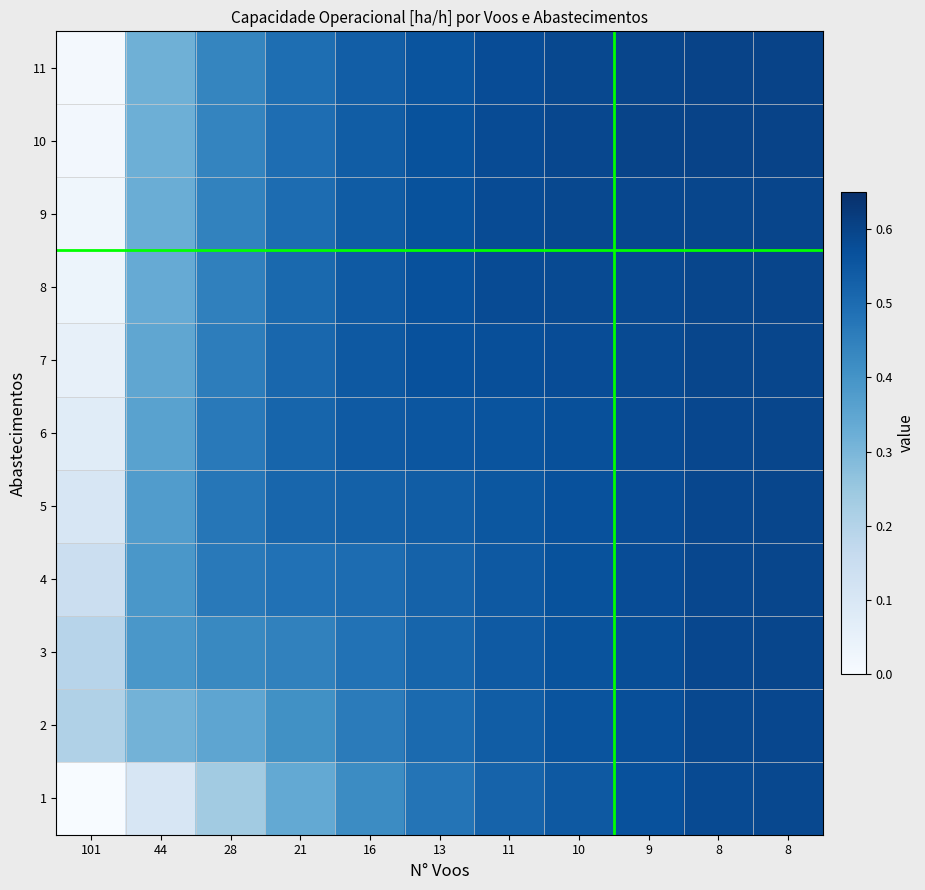

Reading left to right, what are all the values shown in this chart?

1: 101=0.0	44=0.1	28=0.2	21=0.3	16=0.4	13=0.5	11=0.5	10=0.5	9=0.6	8=0.6	8=0.6
2: 101=0.2	44=0.3	28=0.3	21=0.4	16=0.5	13=0.5	11=0.5	10=0.6	9=0.6	8=0.6	8=0.6
3: 101=0.2	44=0.4	28=0.4	21=0.4	16=0.5	13=0.5	11=0.5	10=0.6	9=0.6	8=0.6	8=0.6
4: 101=0.1	44=0.4	28=0.5	21=0.5	16=0.5	13=0.5	11=0.5	10=0.6	9=0.6	8=0.6	8=0.6
5: 101=0.1	44=0.4	28=0.5	21=0.5	16=0.5	13=0.5	11=0.6	10=0.6	9=0.6	8=0.6	8=0.6
6: 101=0.1	44=0.4	28=0.5	21=0.5	16=0.5	13=0.6	11=0.6	10=0.6	9=0.6	8=0.6	8=0.6
7: 101=0.1	44=0.3	28=0.5	21=0.5	16=0.5	13=0.6	11=0.6	10=0.6	9=0.6	8=0.6	8=0.6
8: 101=0.0	44=0.3	28=0.4	21=0.5	16=0.5	13=0.6	11=0.6	10=0.6	9=0.6	8=0.6	8=0.6
9: 101=0.0	44=0.3	28=0.4	21=0.5	16=0.5	13=0.6	11=0.6	10=0.6	9=0.6	8=0.6	8=0.6
10: 101=0.0	44=0.3	28=0.4	21=0.5	16=0.5	13=0.6	11=0.6	10=0.6	9=0.6	8=0.6	8=0.6
11: 101=0.0	44=0.3	28=0.4	21=0.5	16=0.5	13=0.6	11=0.6	10=0.6	9=0.6	8=0.6	8=0.6